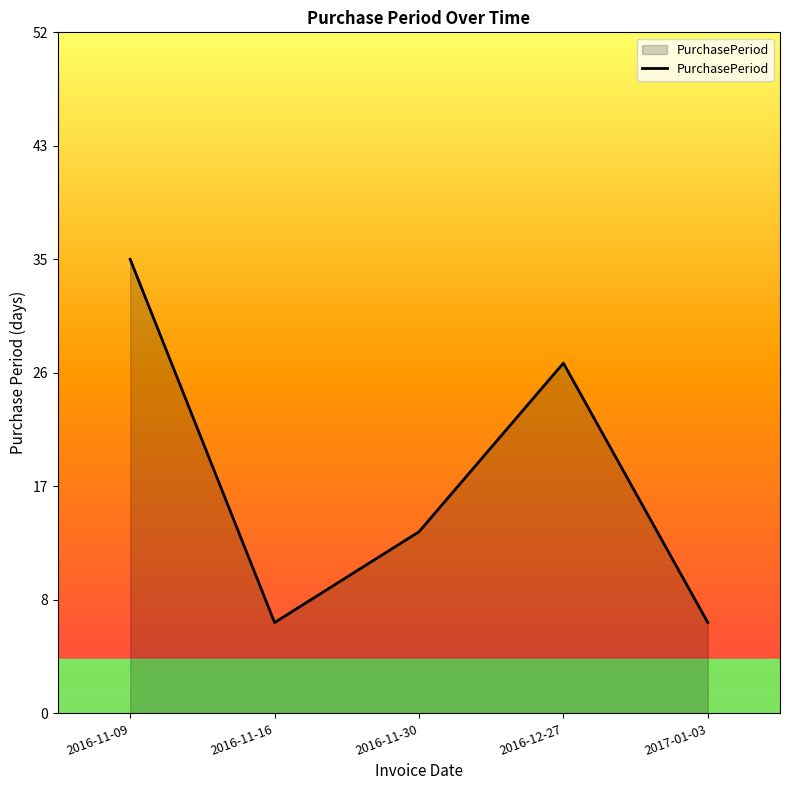

Reading right to left, what are all the values shown in this chart?

2017-01-03=7	2016-12-27=27	2016-11-30=14	2016-11-16=7	2016-11-09=35